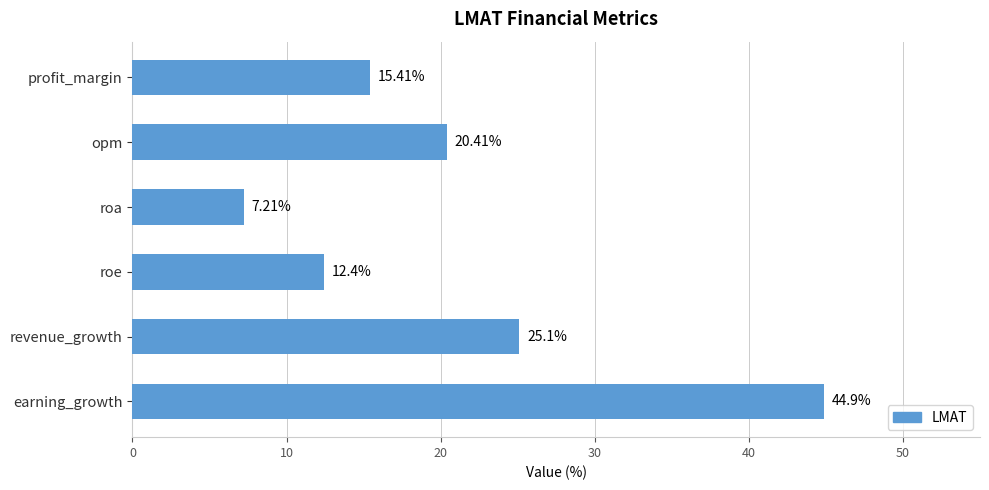

At which category does the chart reach its minimum across all series?

roa